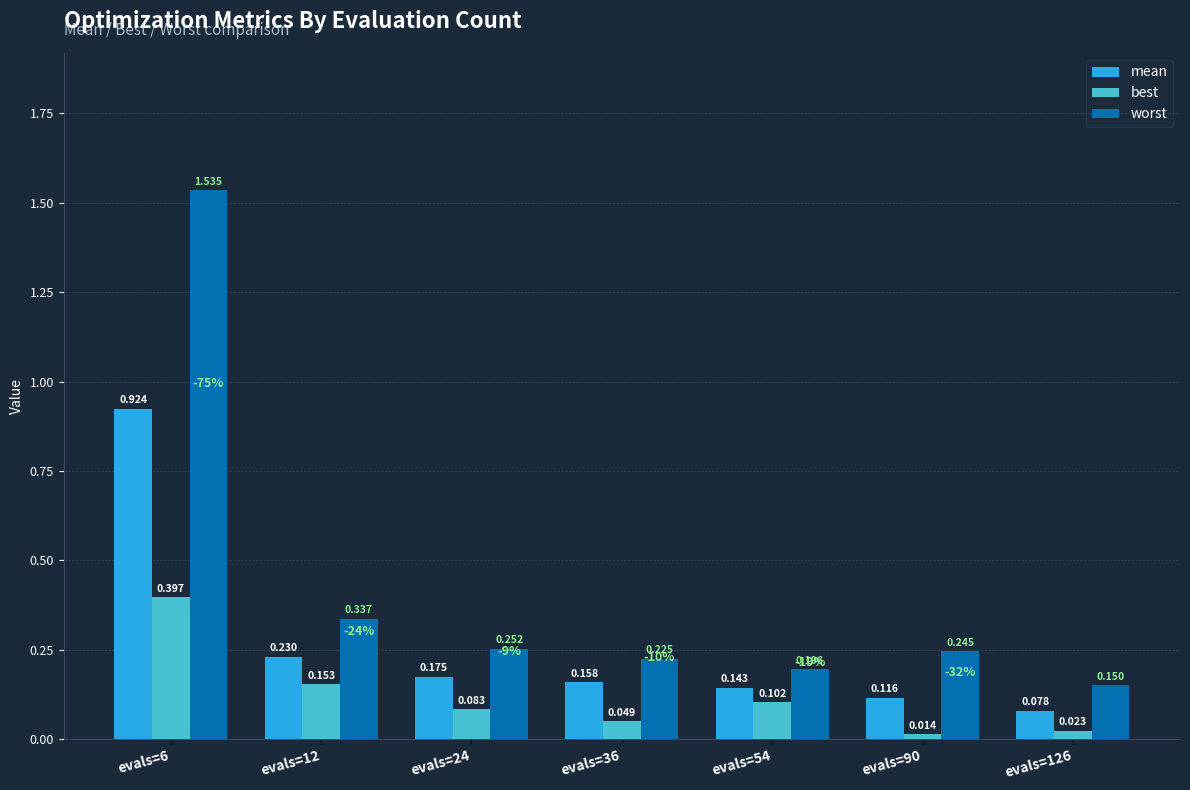

At how many categories does at least one series exceed 0?

7